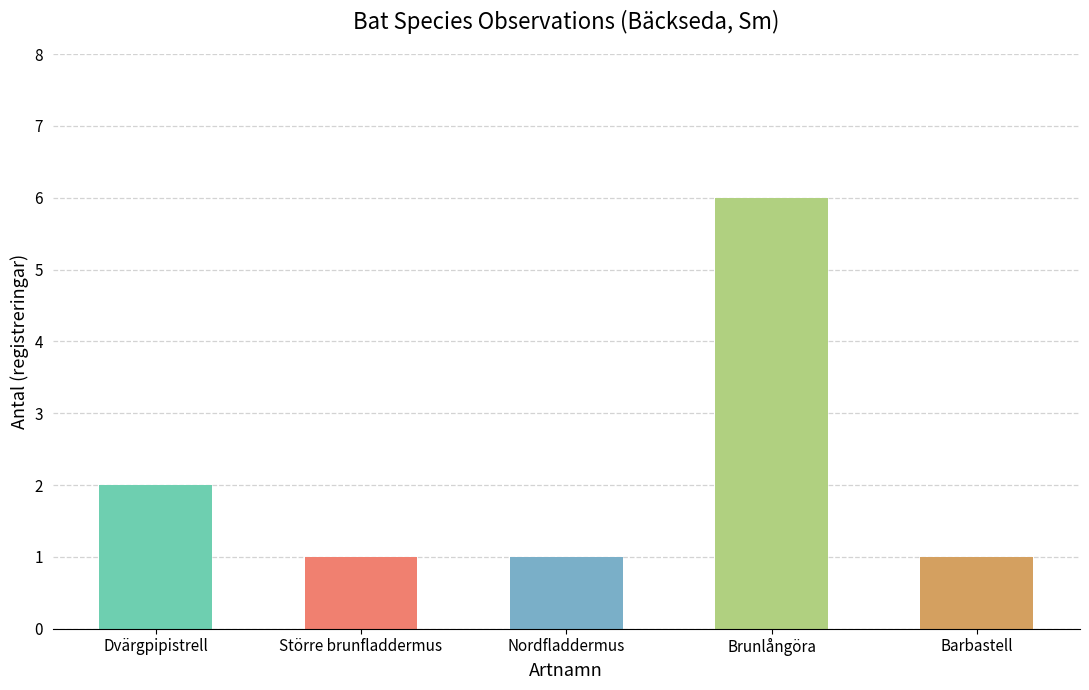

Is it true that the value at Nordfladdermus is 2?

False